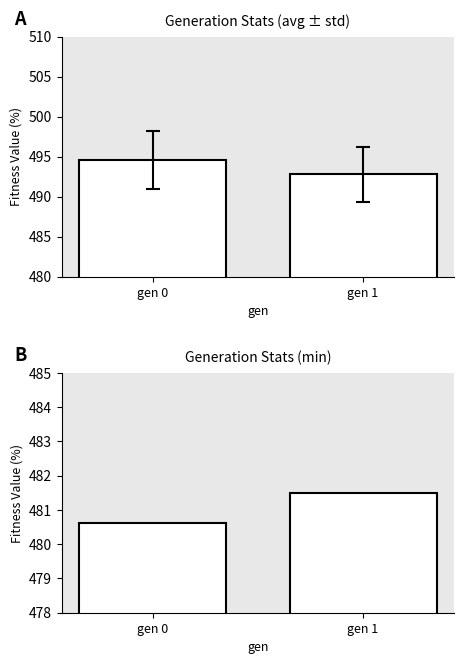

What is the difference between the avg values at 1 and 0?

1.8